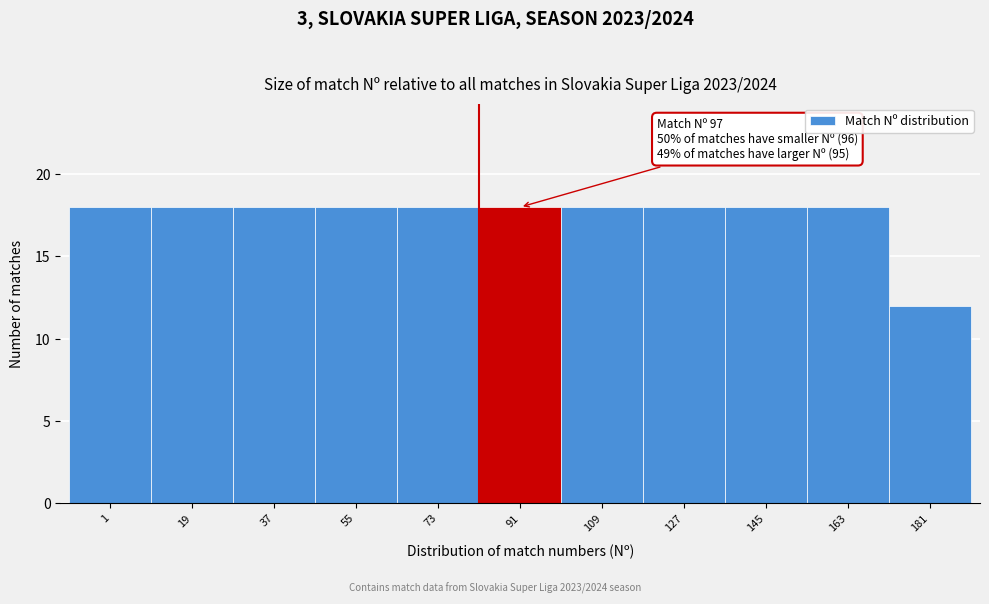

Reading right to left, extract all data points from this chart.

181=12	163=18	145=18	127=18	109=18	91=18	73=18	55=18	37=18	19=18	1=18